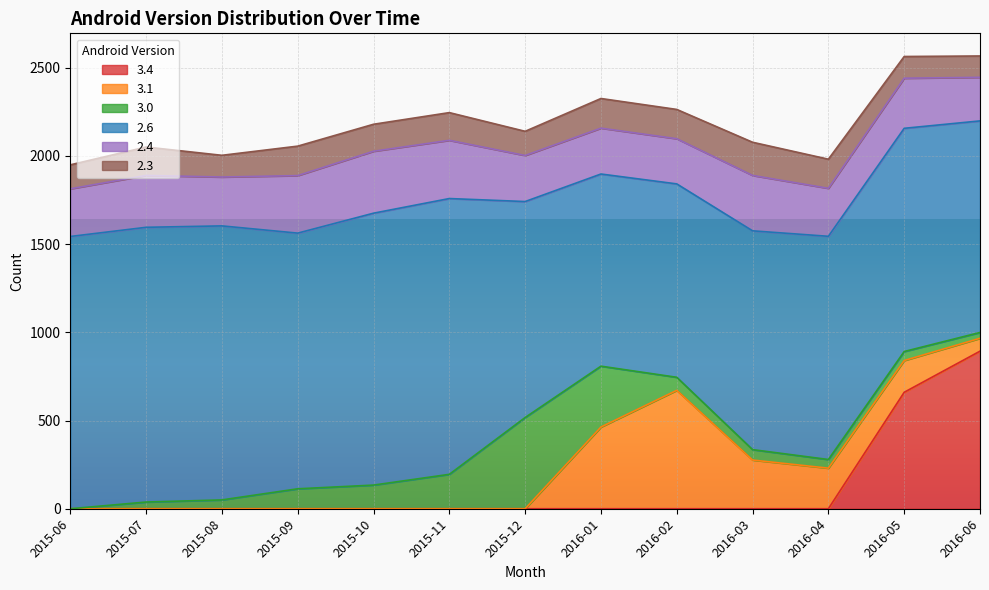

What is the total value across all series at 2015-09?

2055